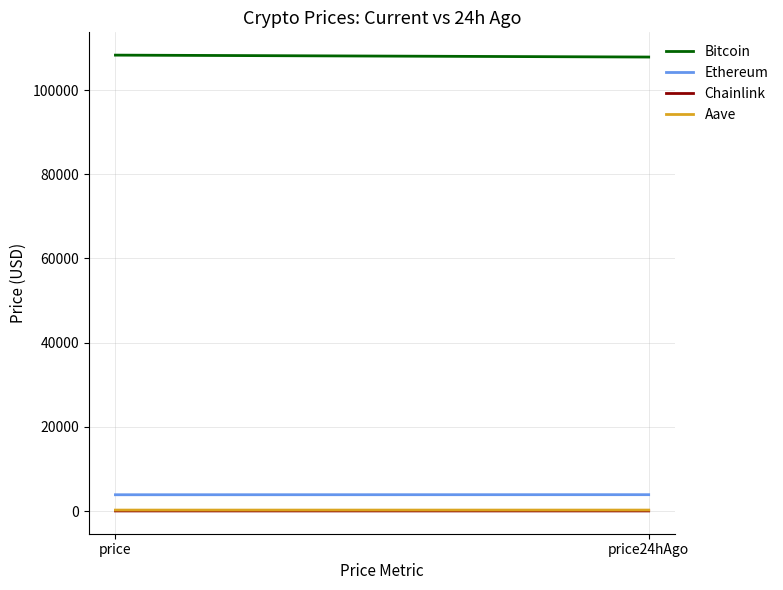

What is the sum of the Chainlink values at price24hAgo and price?

35.5